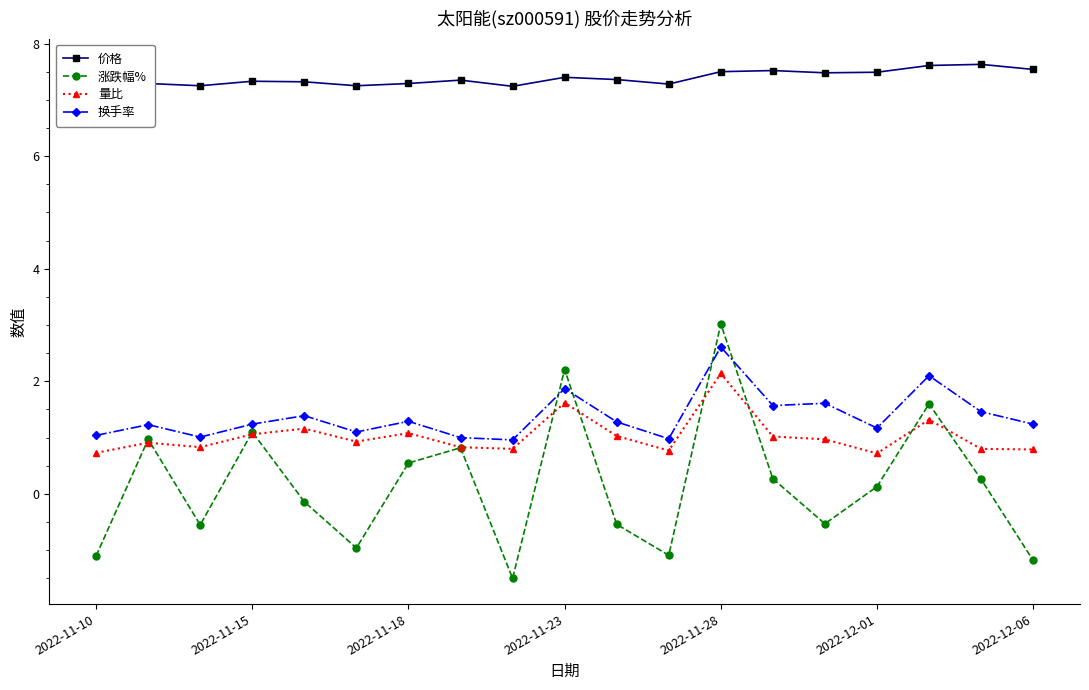

Which category has the highest value across all series?

17